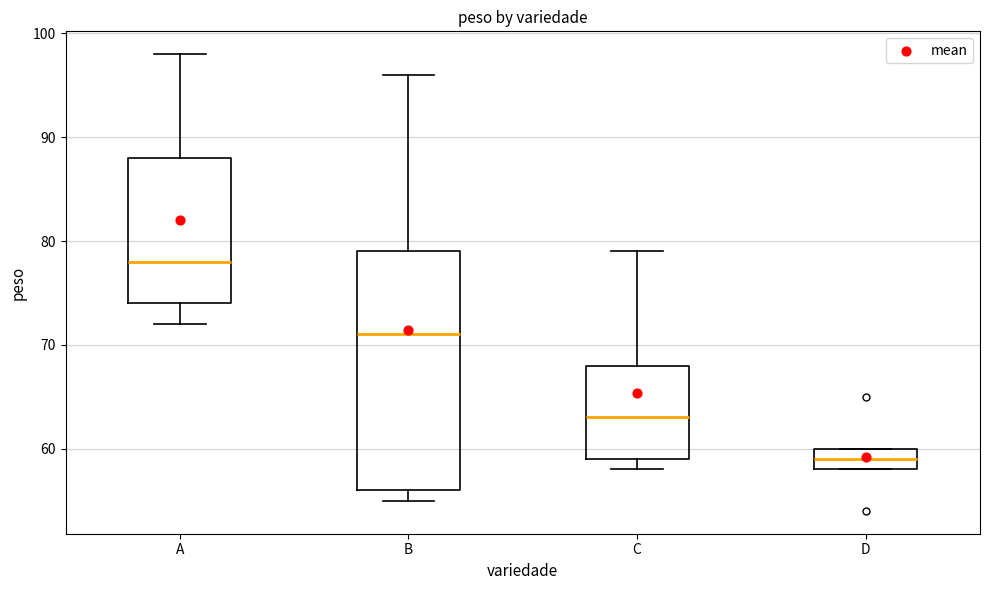

Reading left to right, read every box against the y-axis: the position of its median line, the range the box covers, and the ends of its whiskers. The values are not printed on the chart, so give them approximately, as read against the axis.

A: median 78, box 74 to 88, whiskers 72 to 98
B: median 71, box 56 to 79, whiskers 55 to 96
C: median 63, box 59 to 68, whiskers 58 to 79
D: median 59, box 58 to 60, whiskers 58 to 60